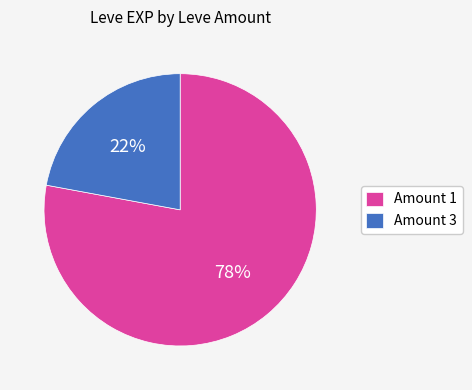

Between Amount 1 and Amount 3, which is larger?

Amount 1